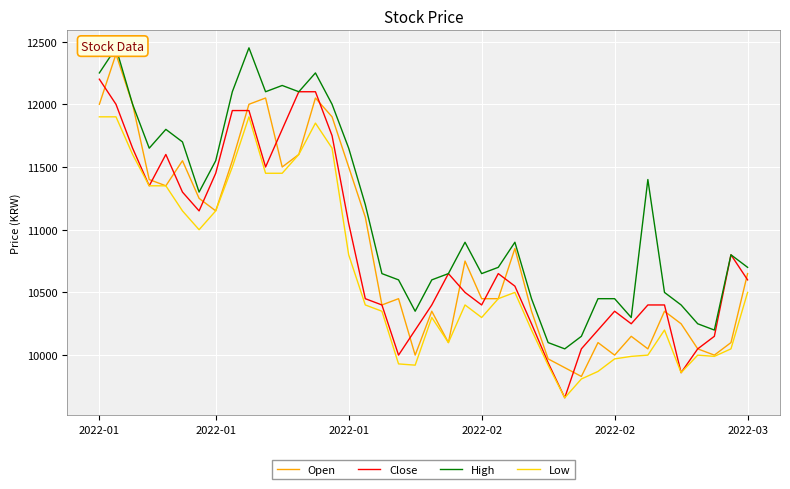

What is the total value across all series at 16?

43150